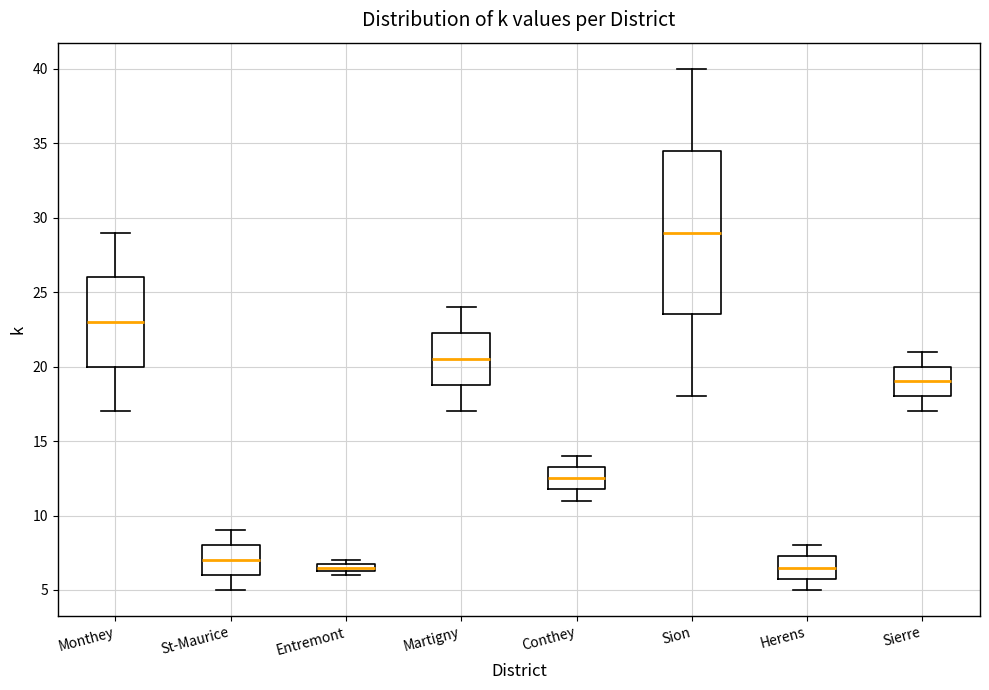

Where does the lower whisker of the box for Monthey end on the y-axis? The values are not printed on the chart, so give them approximately, as read against the axis.

17.0